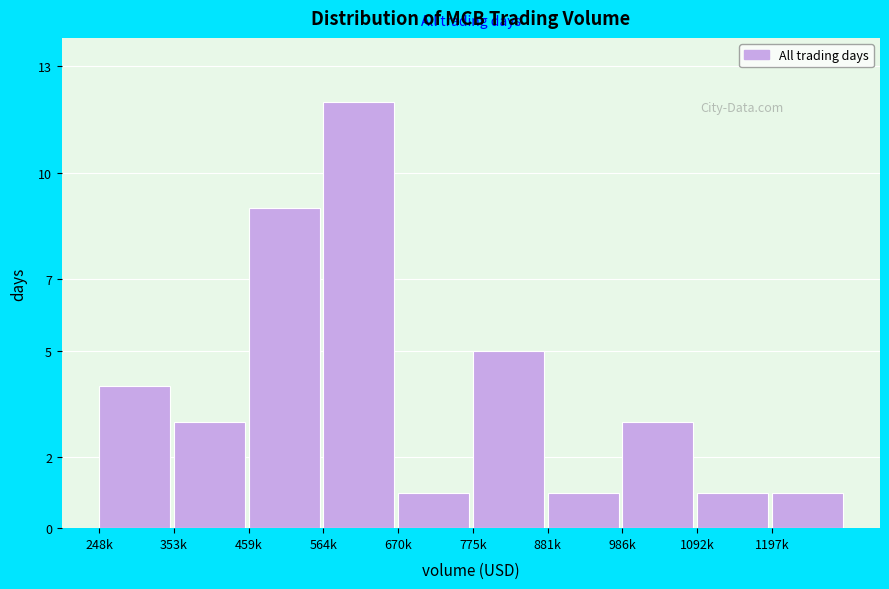

Reading left to right, transcribe all the data shown in this chart.

248k=4	353k=3	459k=9	564k=12	670k=1	775k=5	881k=1	986k=3	1092k=1	1197k=1